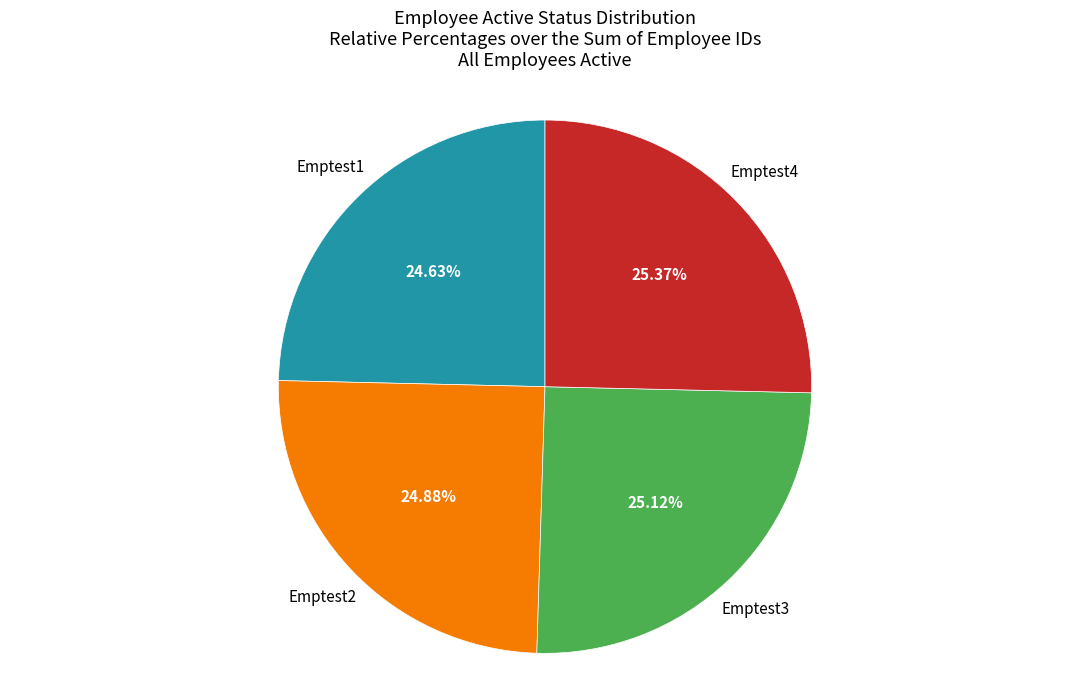

Does any single category account for the majority?

No